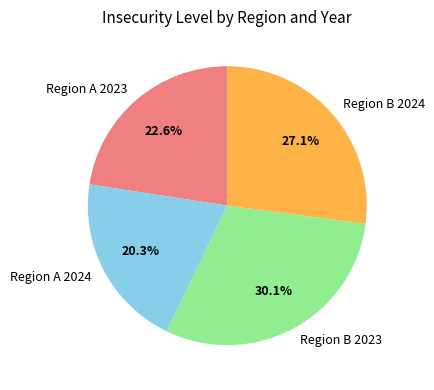

True or false: Region B 2023 accounts for 30% of the total.

True